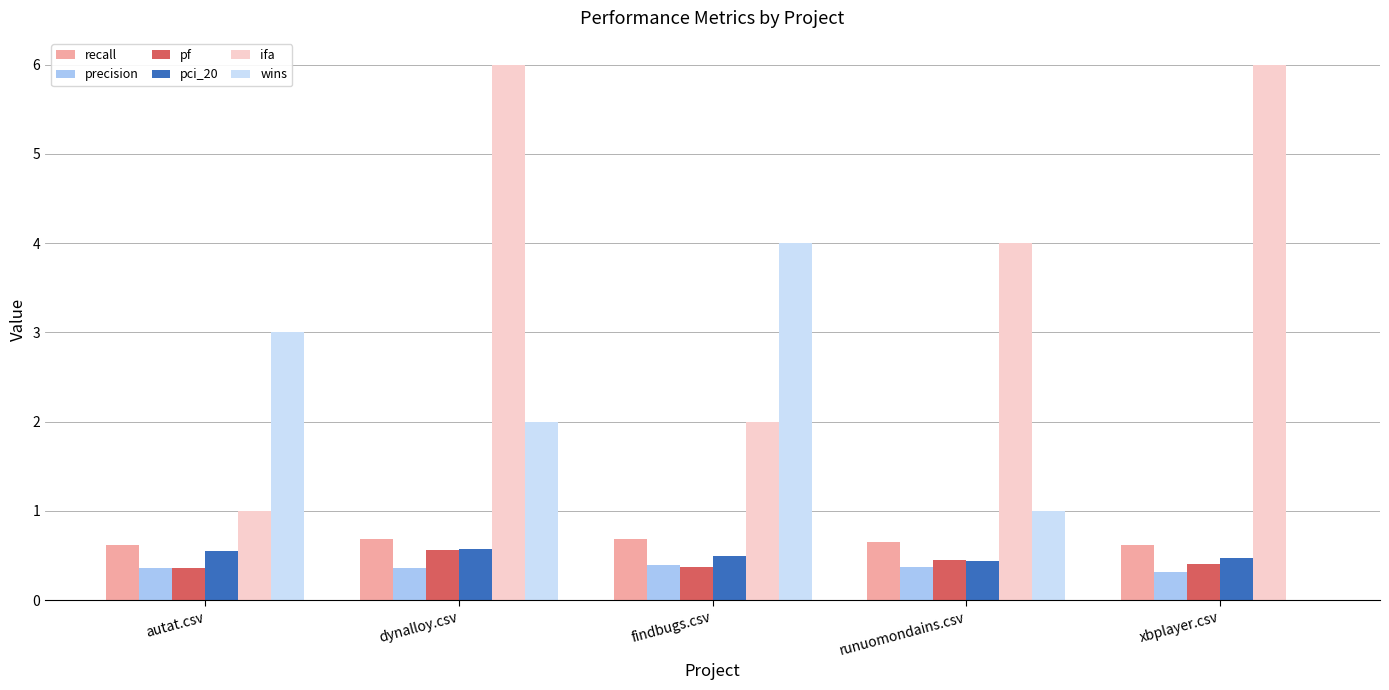

How many groups of bars are there?

5